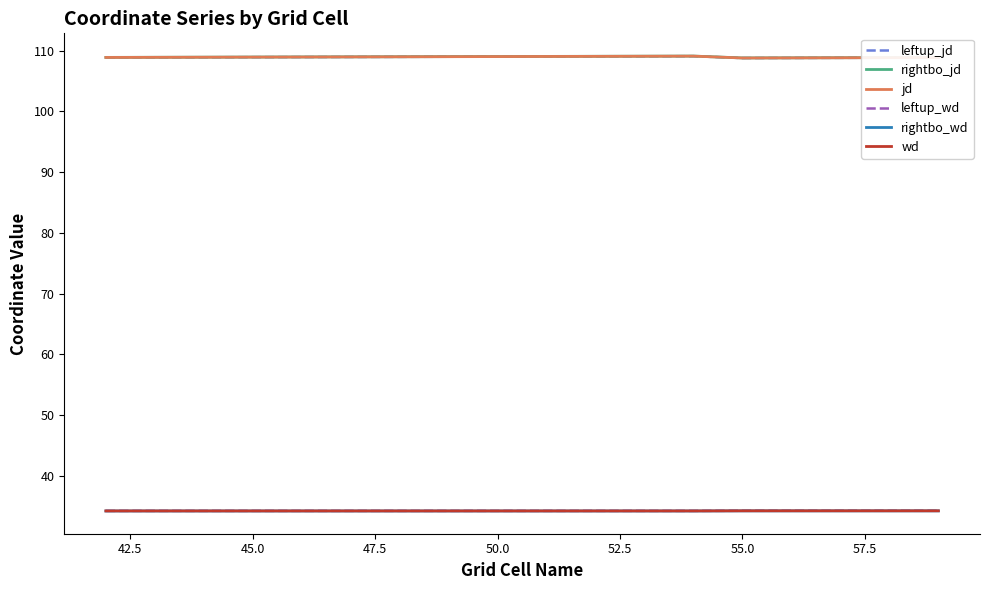

What is the minimum value shown in the chart?

34.2